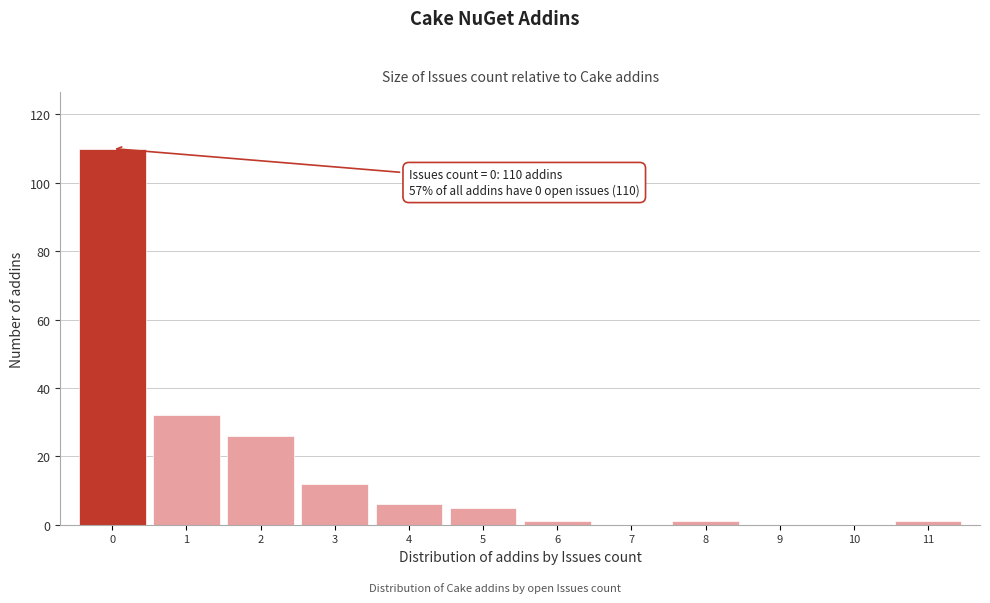

Over which range of the x-axis is the bar tallest?

-0.5 to 0.5